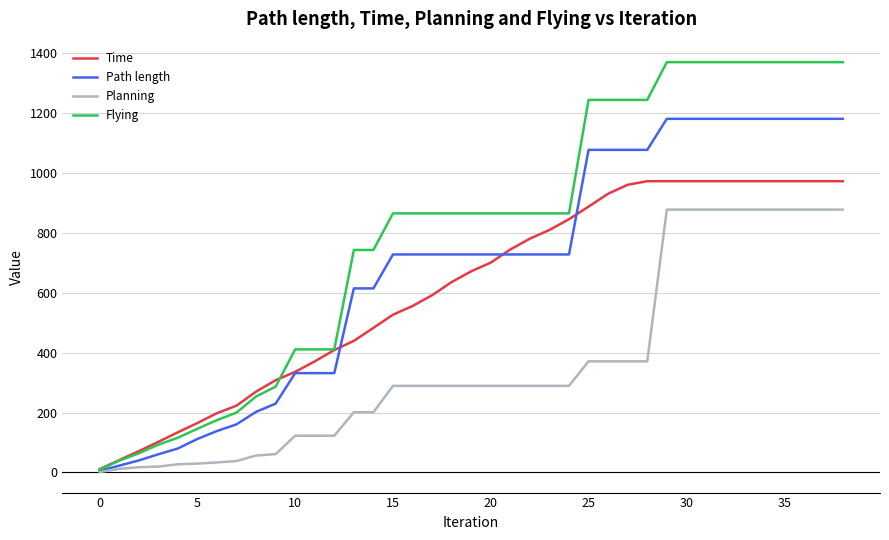

What is the maximum value shown in the chart?

1370.6